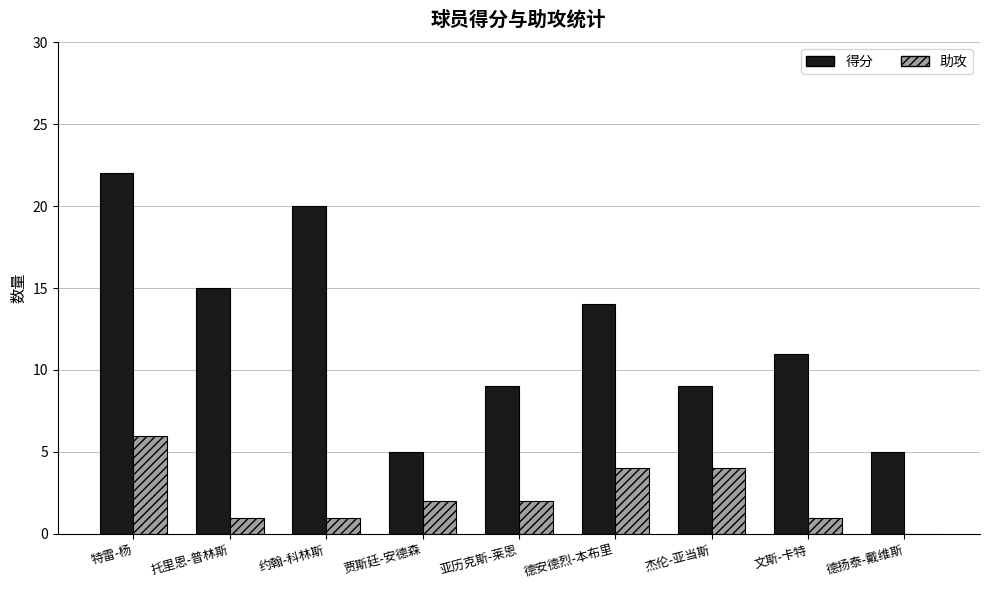

What is the maximum value shown in the chart?

22